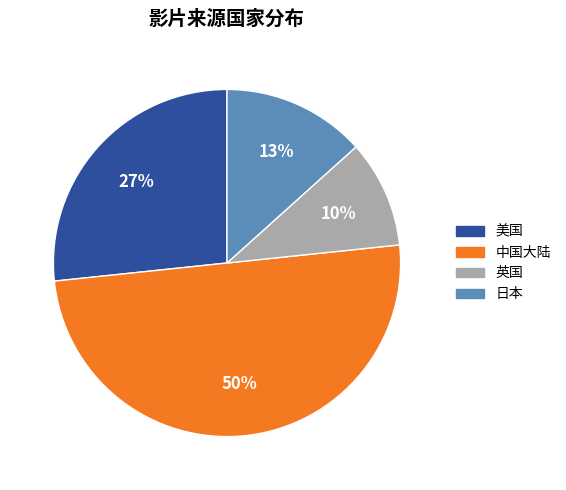

How many slices are in this pie chart?

4